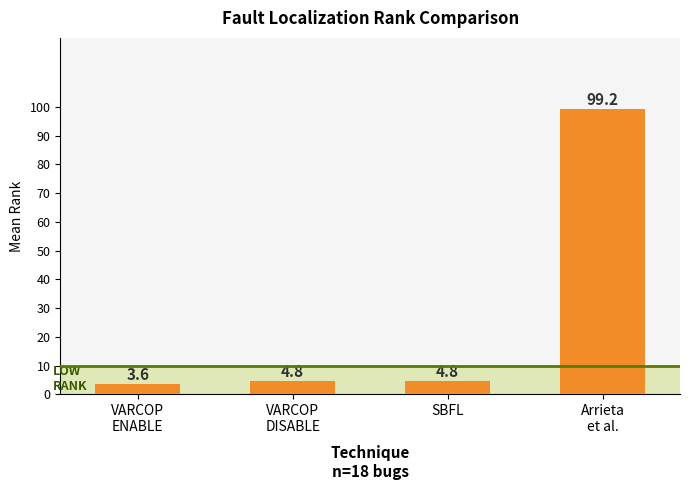

What is the smallest value displayed?

3.6